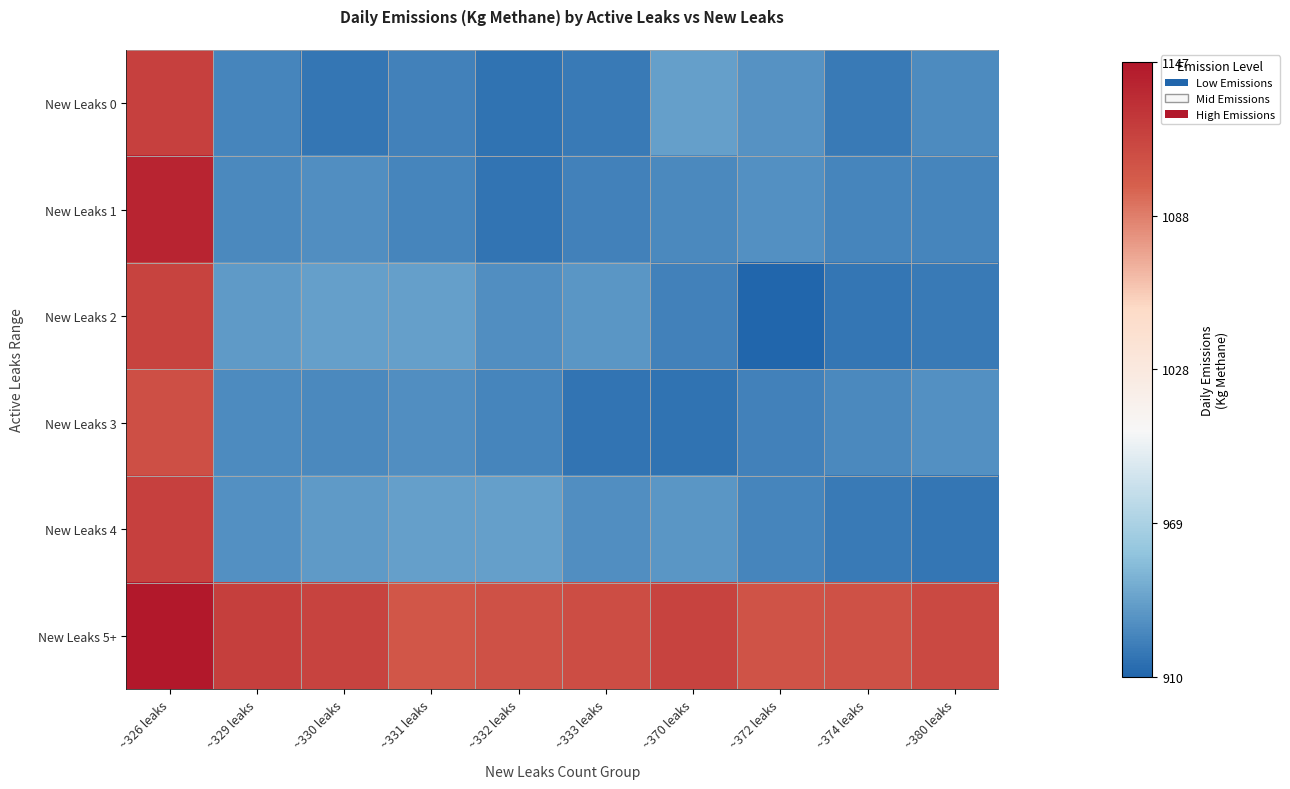

At which category is the sum across all series the highest?

~326 leaks